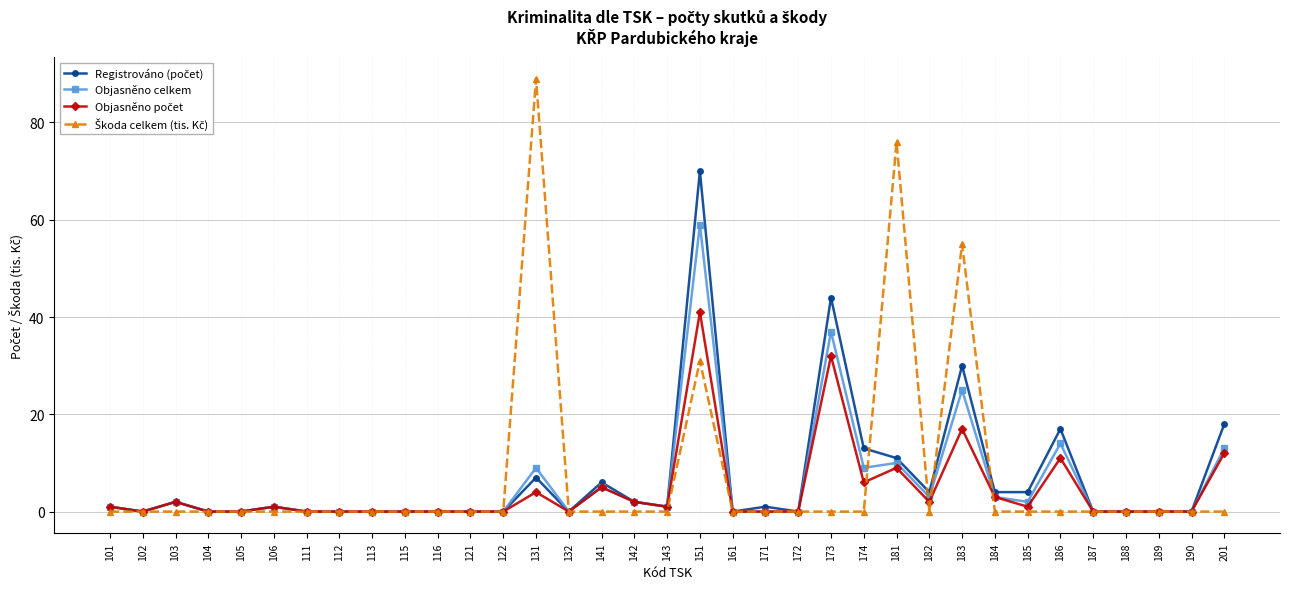

At which category does Objasněno celkem reach its first local peak?

103